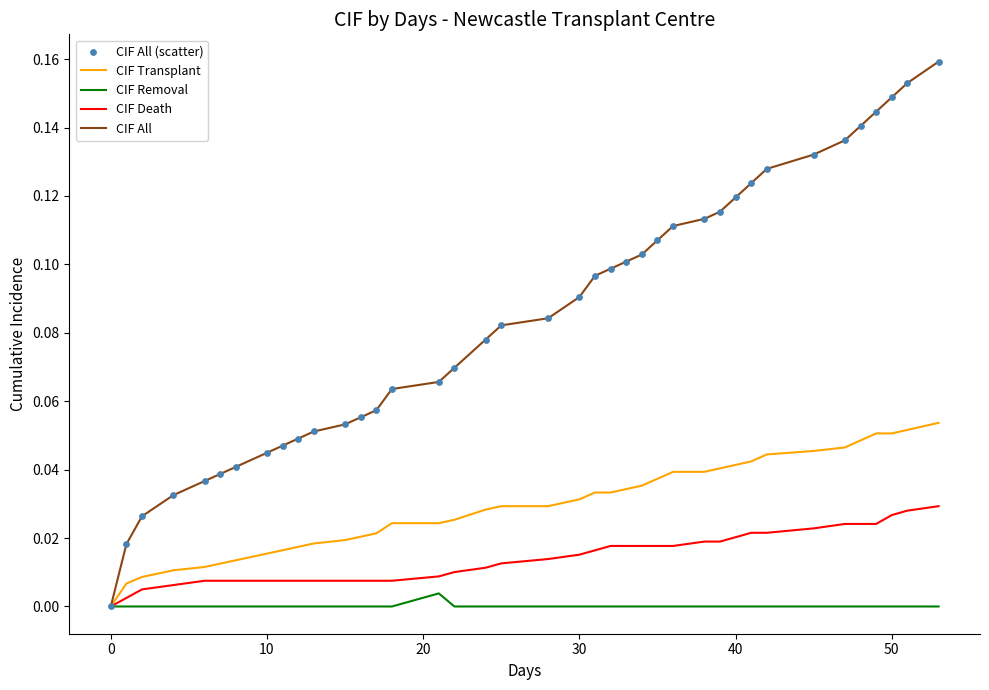

Which series has the largest total across all categories?

CIF All